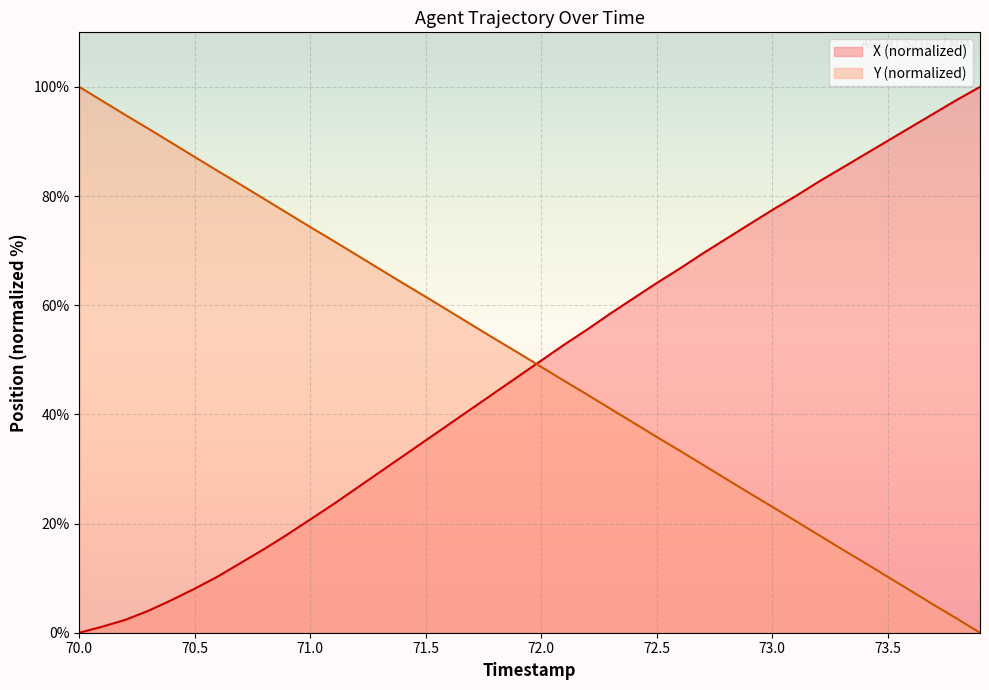

What is the spread (max minus min) of values at 72.0?

1.1